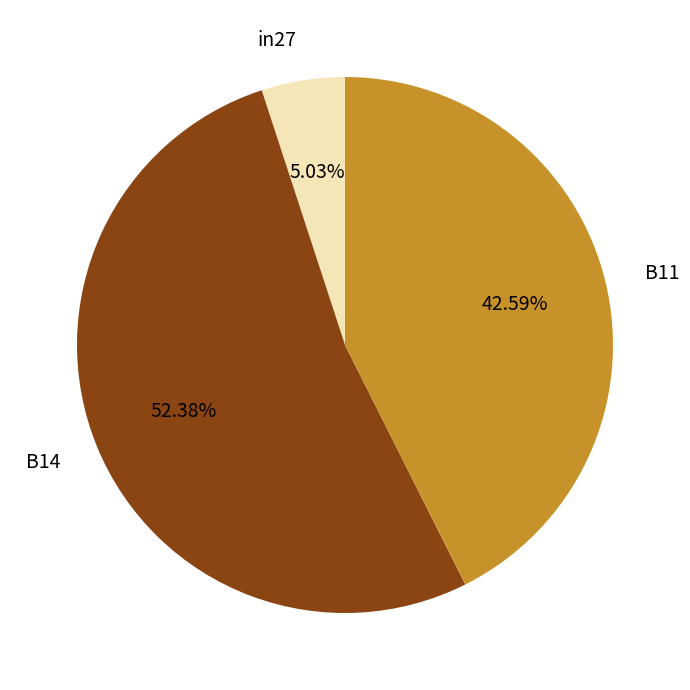

Is it true that B14 is 44% of the pie?

False